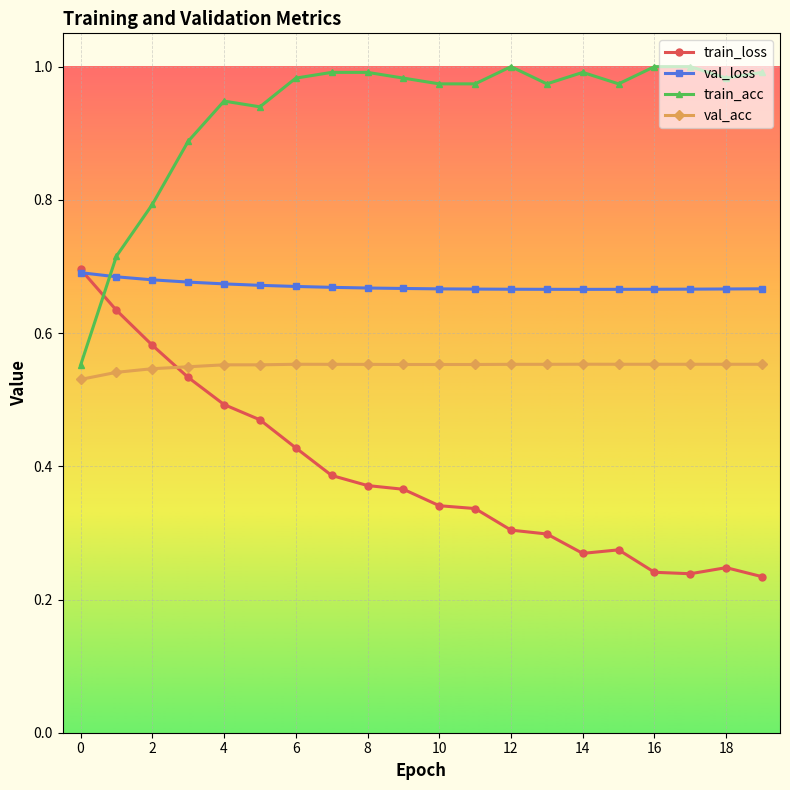

True or false: val_acc and train_loss cross at least once.

True